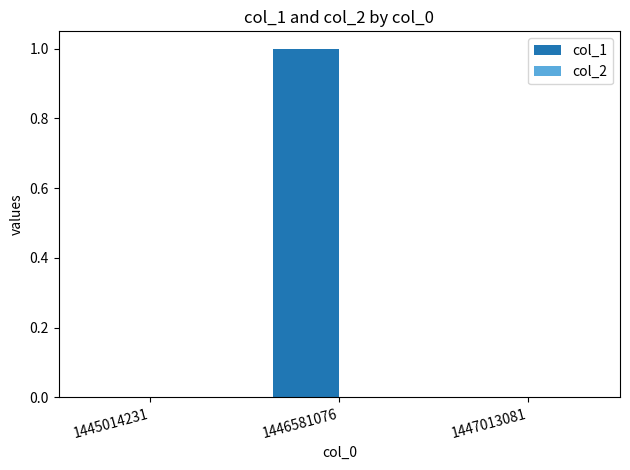

Is it true that the value at 1445014231 is 1?

False